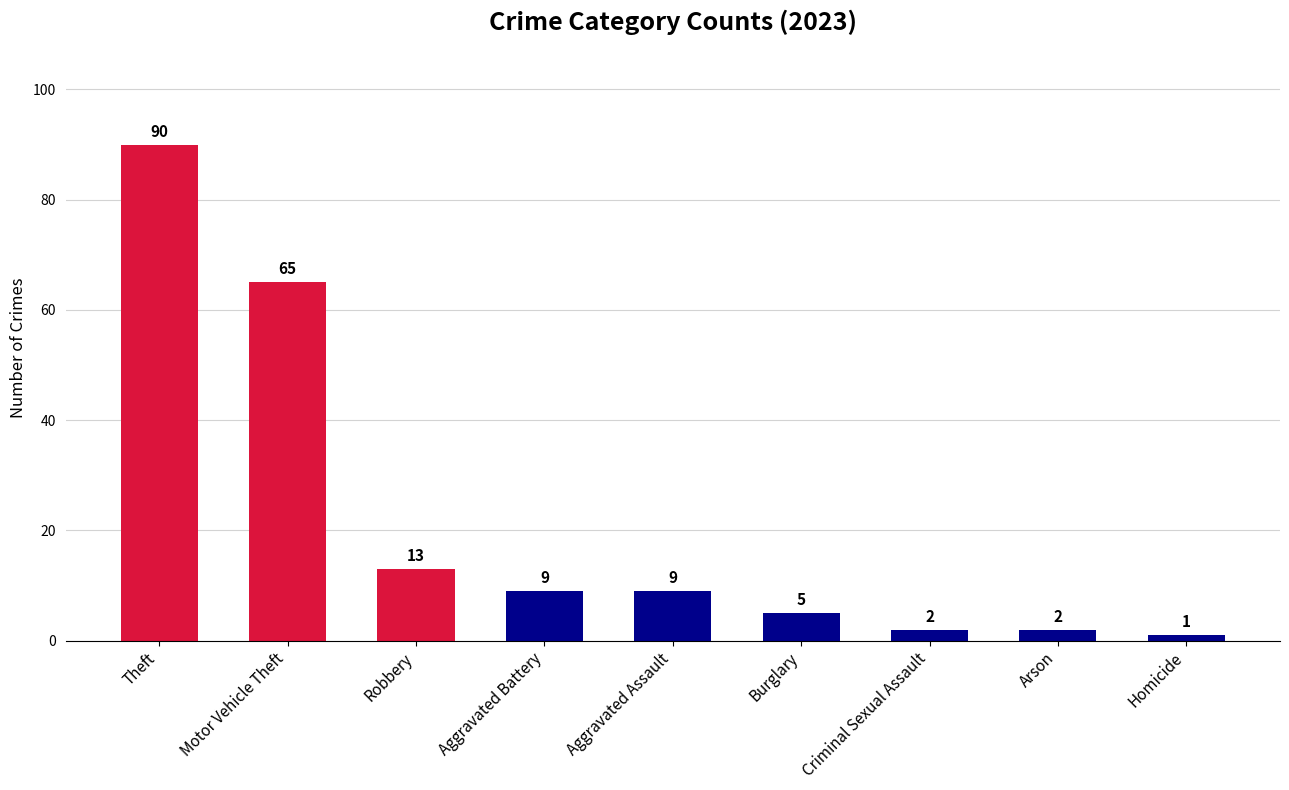

What is the maximum value shown in the chart?

90